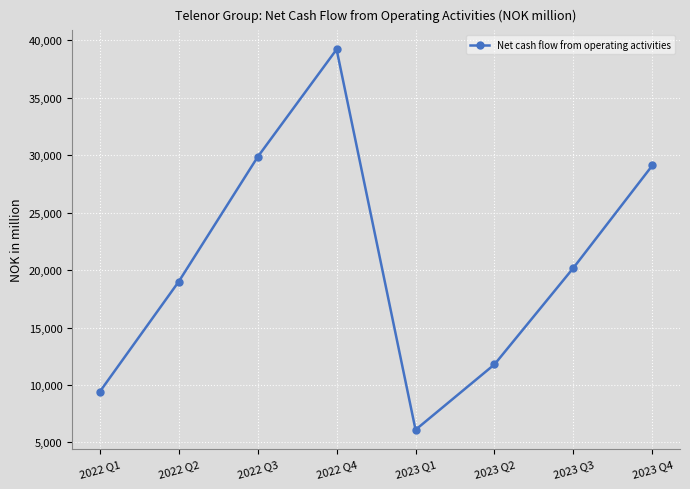

What is the label of the 7th point from the left?

2023 Q3